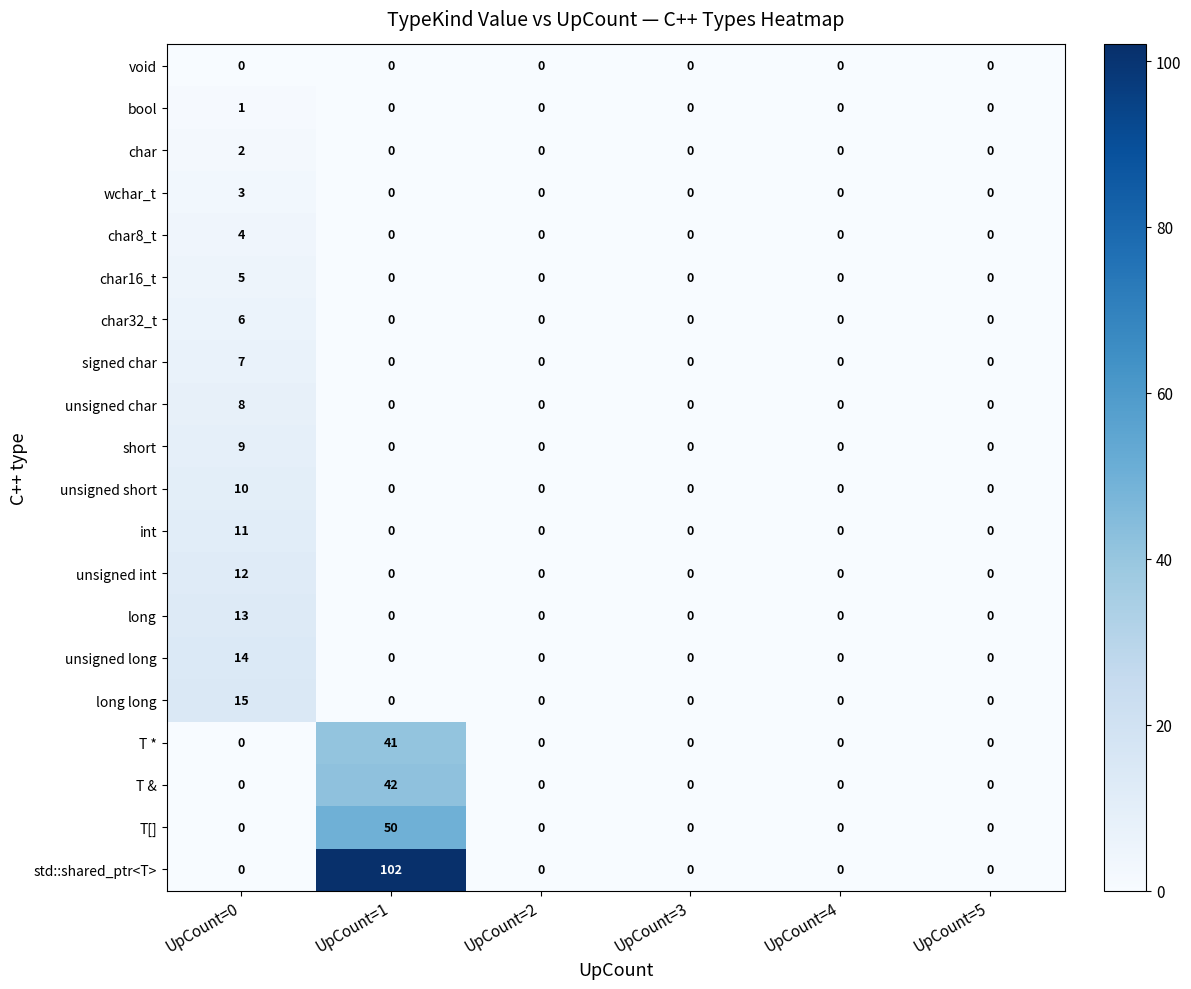

At which category is the sum across all series the highest?

UpCount=1